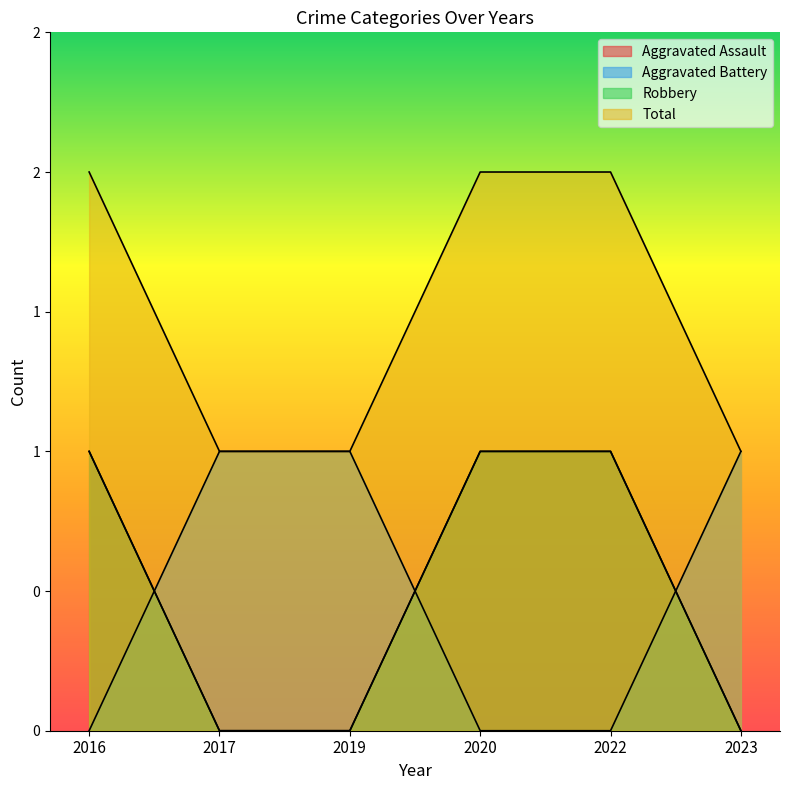

Reading left to right, what are all the values shown in this chart?

Aggravated Assault: 1	0	0	1	1	0
Aggravated Battery: 0	1	1	0	0	1
Robbery: 1	0	0	1	1	0
Total: 2	1	1	2	2	1